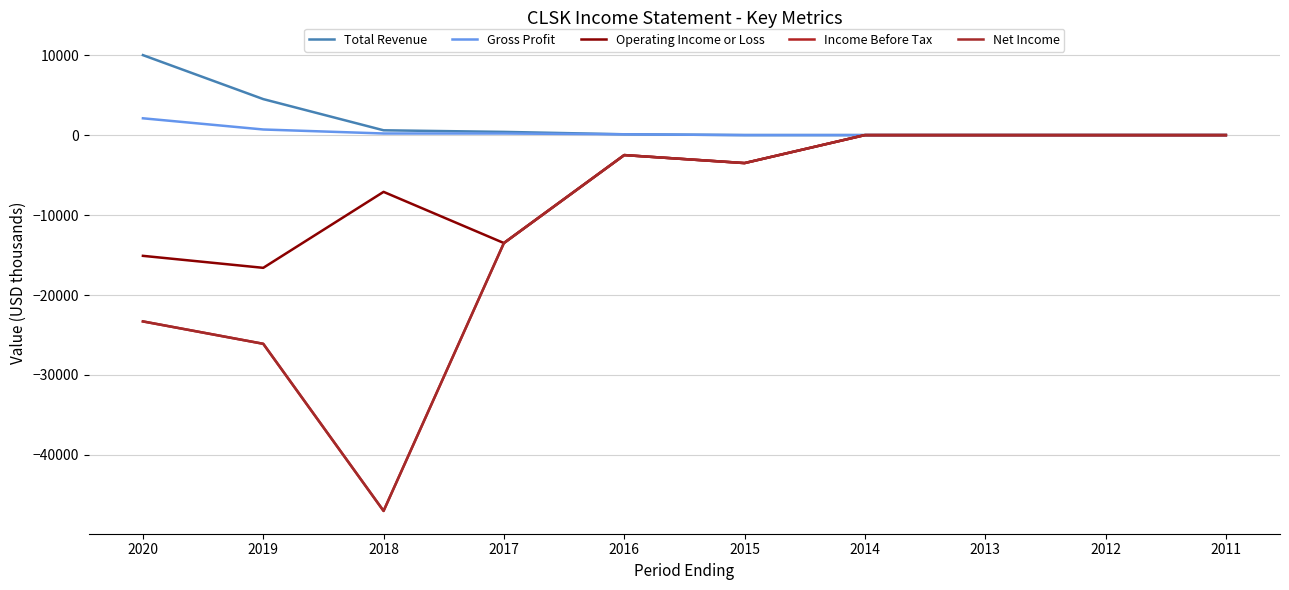

True or false: Income Before Tax and Gross Profit intersect in this chart.

False